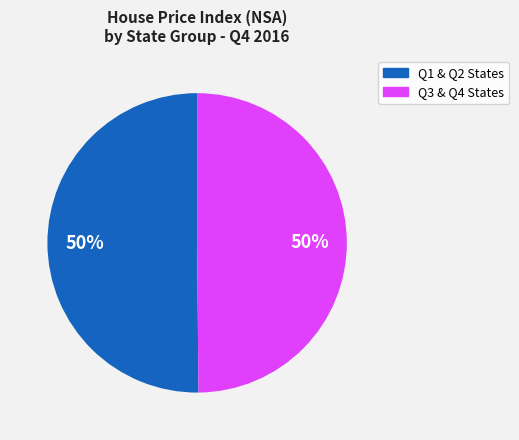

To the nearest percent, what is the average slice percentage?

50%